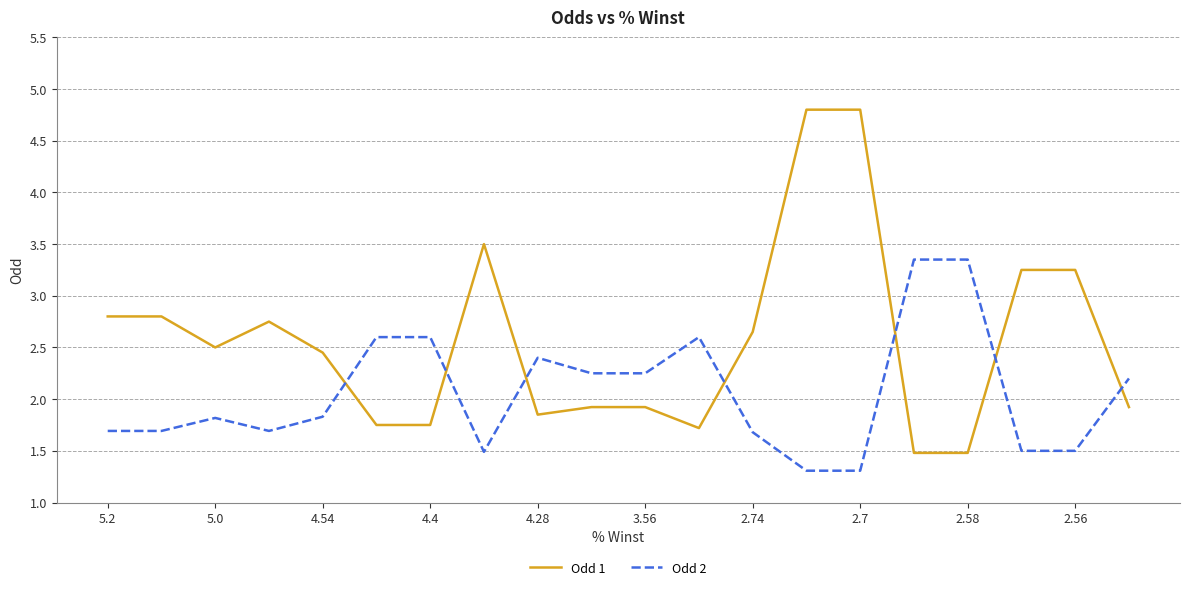

Which series has the largest total across all categories?

Odd 1